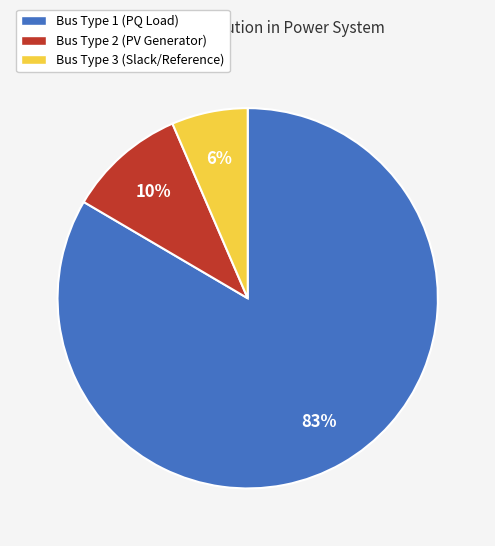

To the nearest percent, what is the average slice percentage?

33%